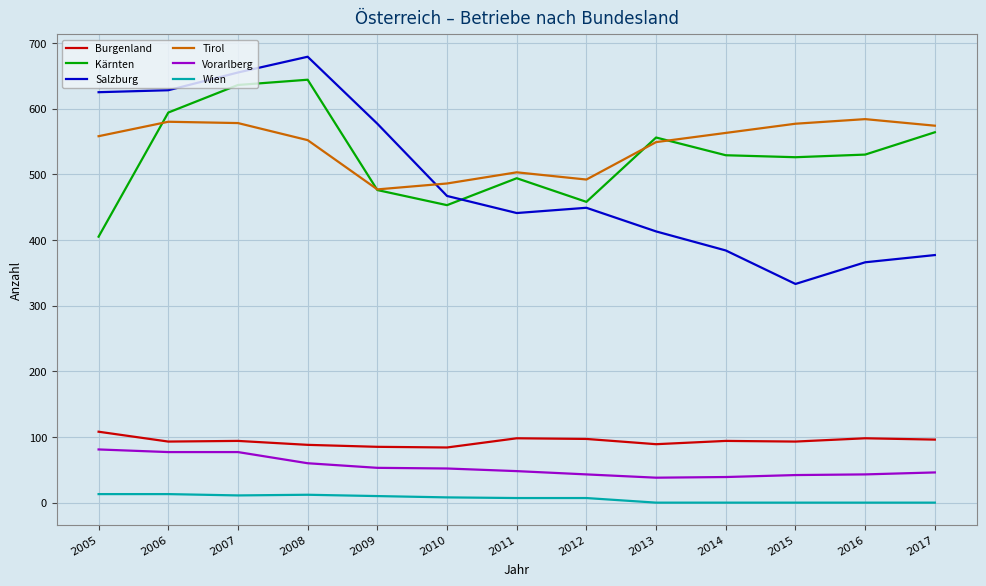

What is the minimum value for Burgenland?

84